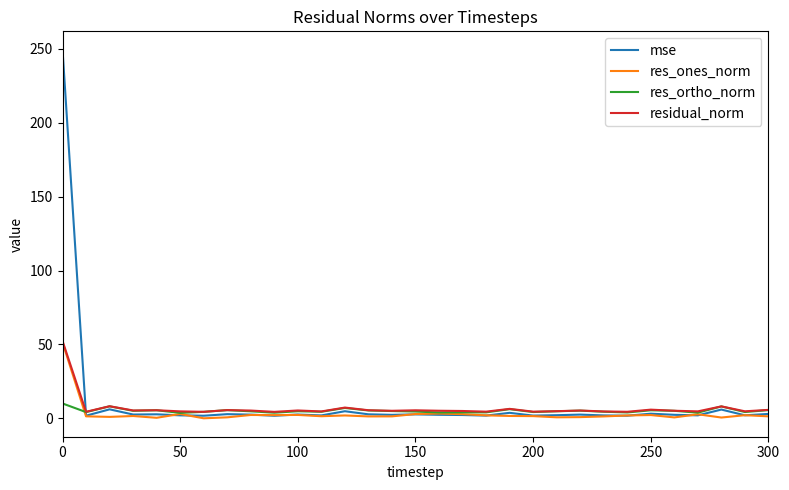

What is the greatest value displayed?

249.4